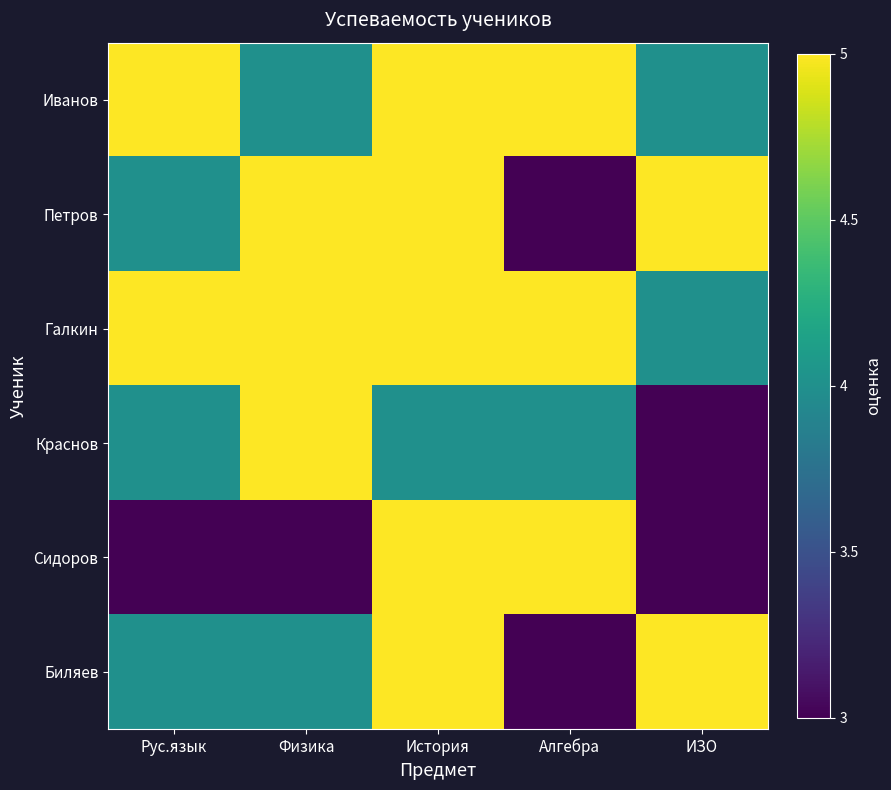

How many series are shown in this chart?

6